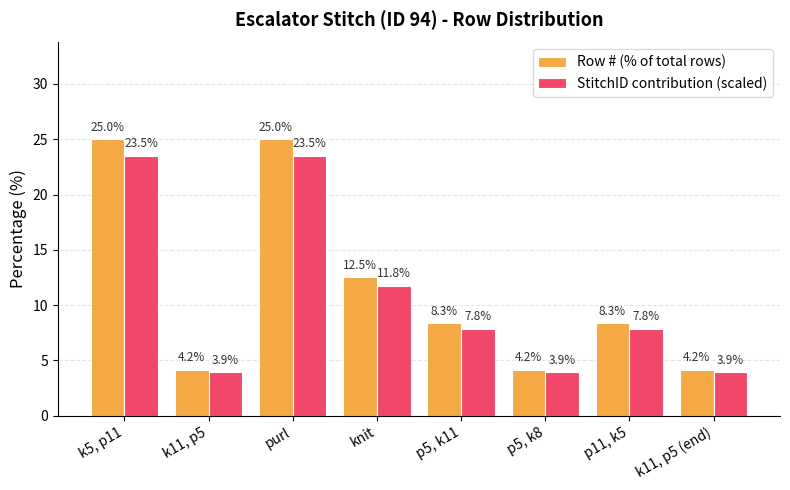

What is the spread (max minus min) of values at k5, p11?

1.5